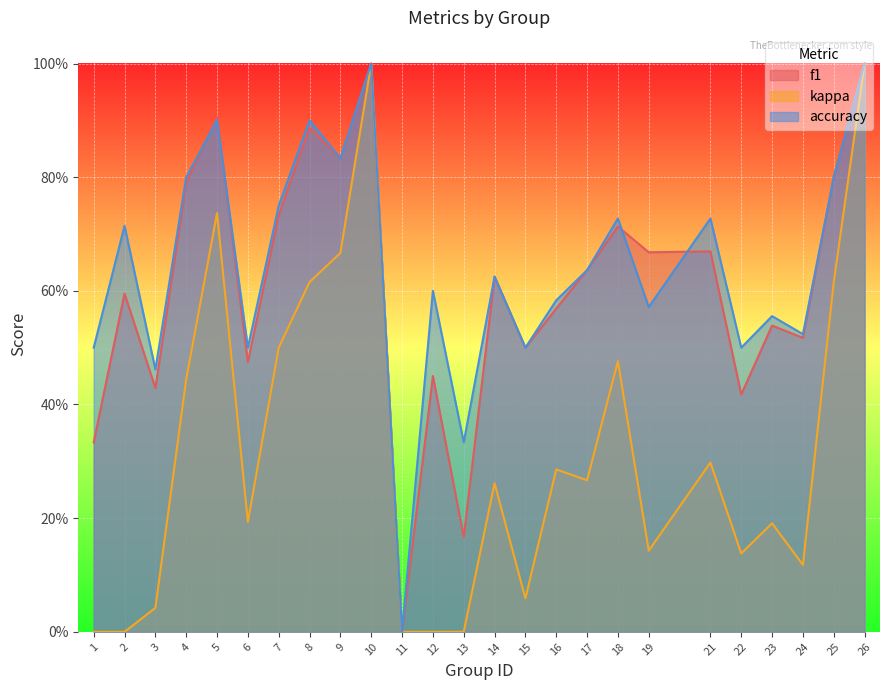

At 11, list the series in order from smallest to largest.

f1, kappa, accuracy